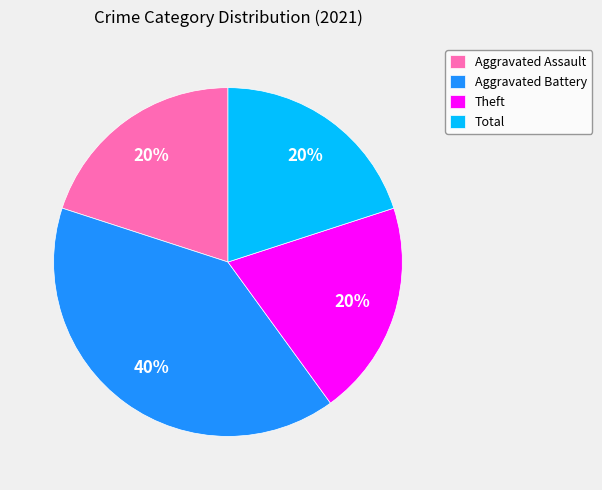

Does any single category account for the majority?

No